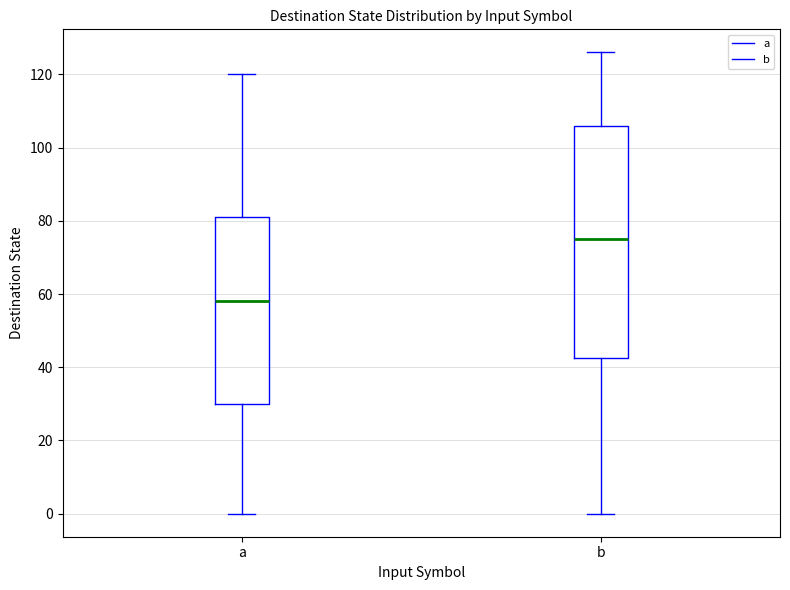

Reading left to right, transcribe this box plot: for each box, give where its median line is, the range the box spans, and where its two whiskers end, as read against the y-axis. The values are not printed on the chart, so give them approximately, as read against the axis.

a: median 58, box 30 to 82, whiskers 0 to 120
b: median 76, box 42 to 106, whiskers 0 to 126